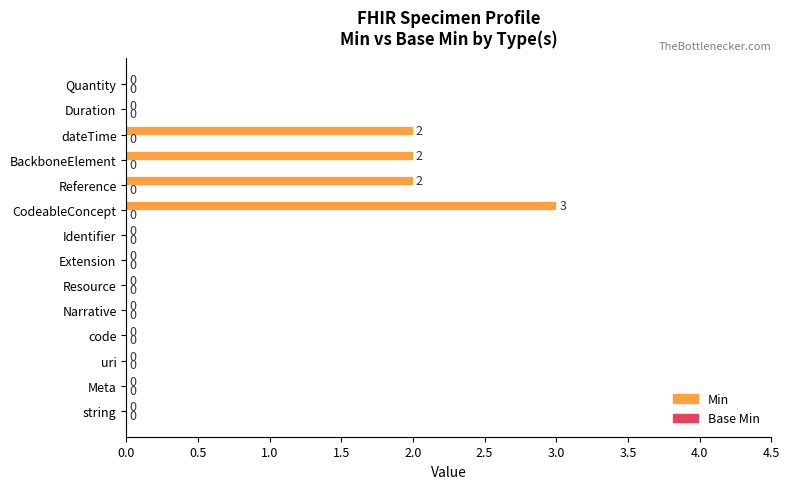

What is the maximum value shown in the chart?

3